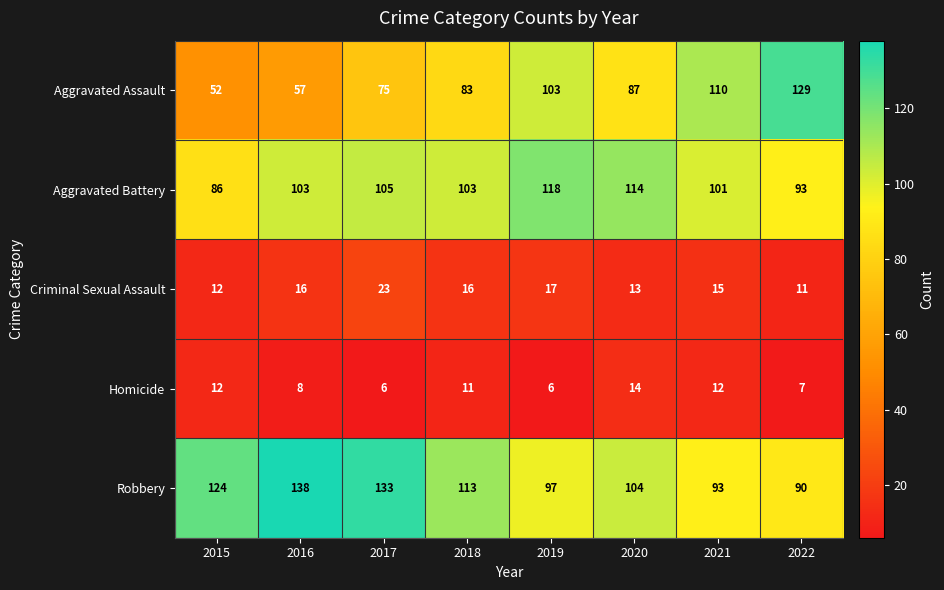

What is the greatest value displayed?

138